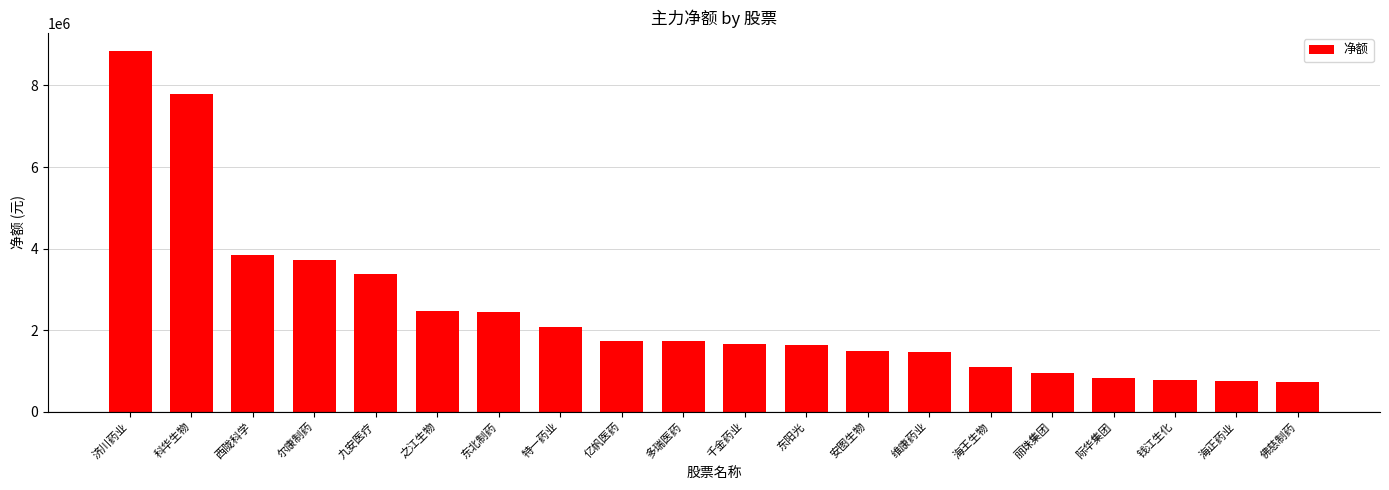

Is it true that the value at 九安医疗 is 3388455?

True